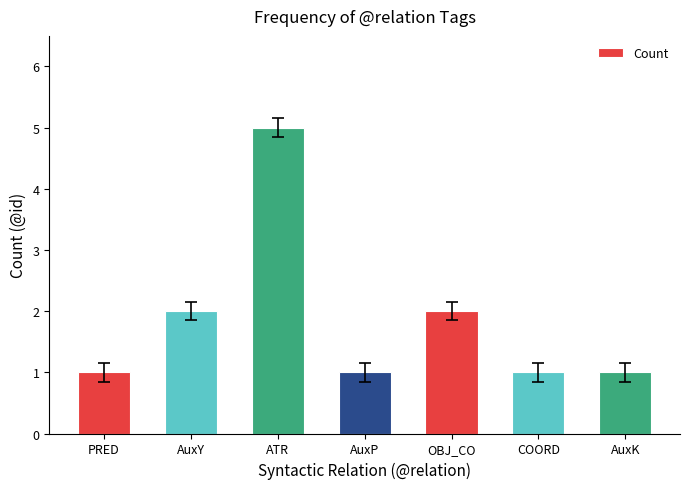

Reading left to right, extract all data points from this chart.

PRED=1	AuxY=2	ATR=5	AuxP=1	OBJ_CO=2	COORD=1	AuxK=1